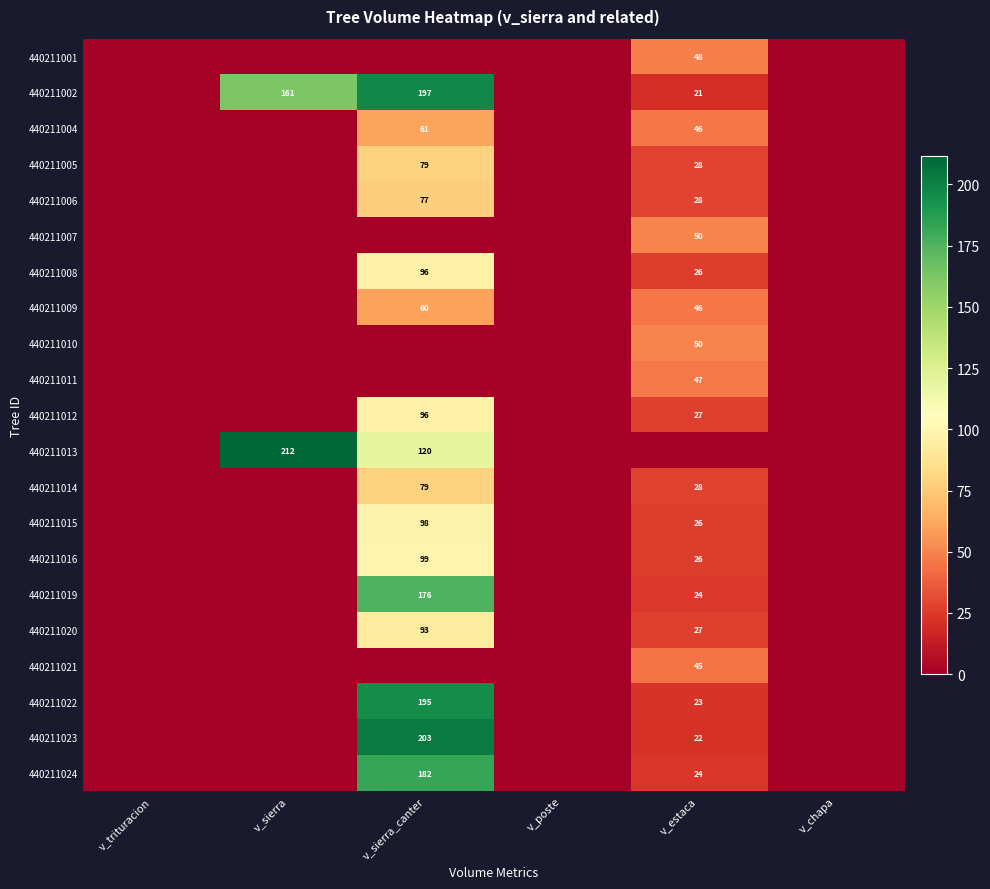

True or false: 440211020 has a value of 93 at v_sierra_canter.

True